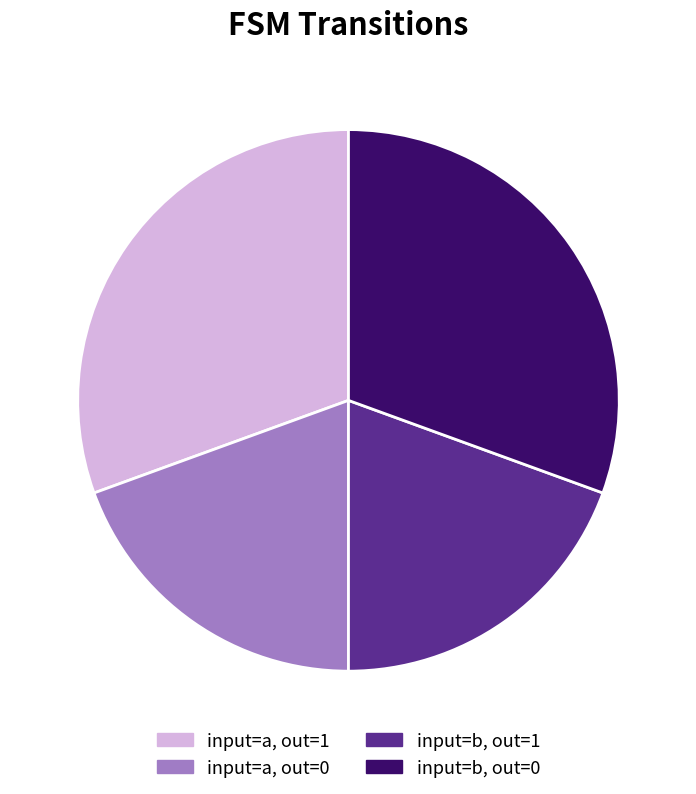

Do input=b, out=0 and input=a, out=1 together represent more than half of the pie?

Yes